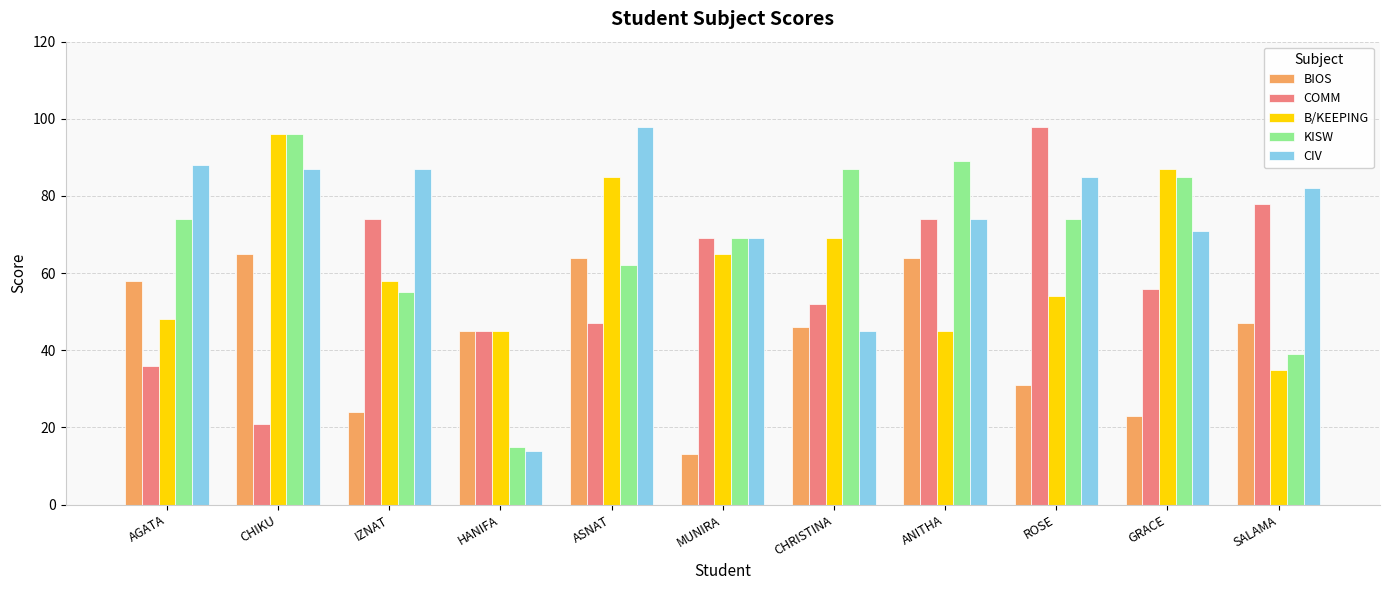

Count the number of categories in the chart.

11